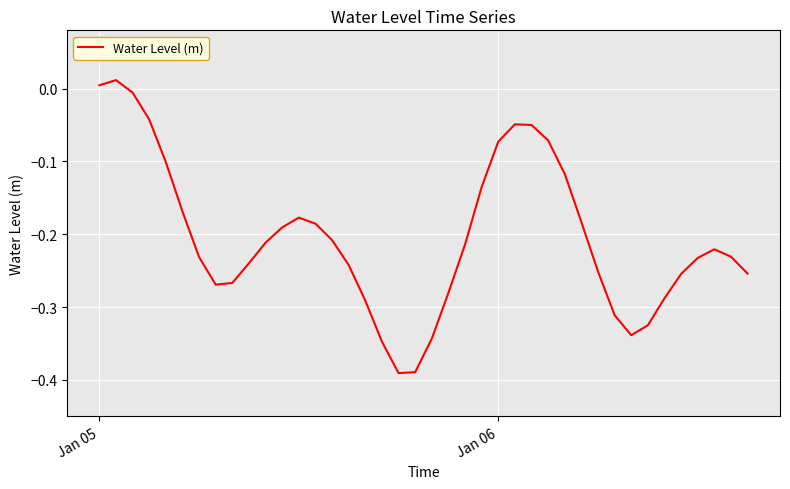

How many lines are shown in the chart?

1